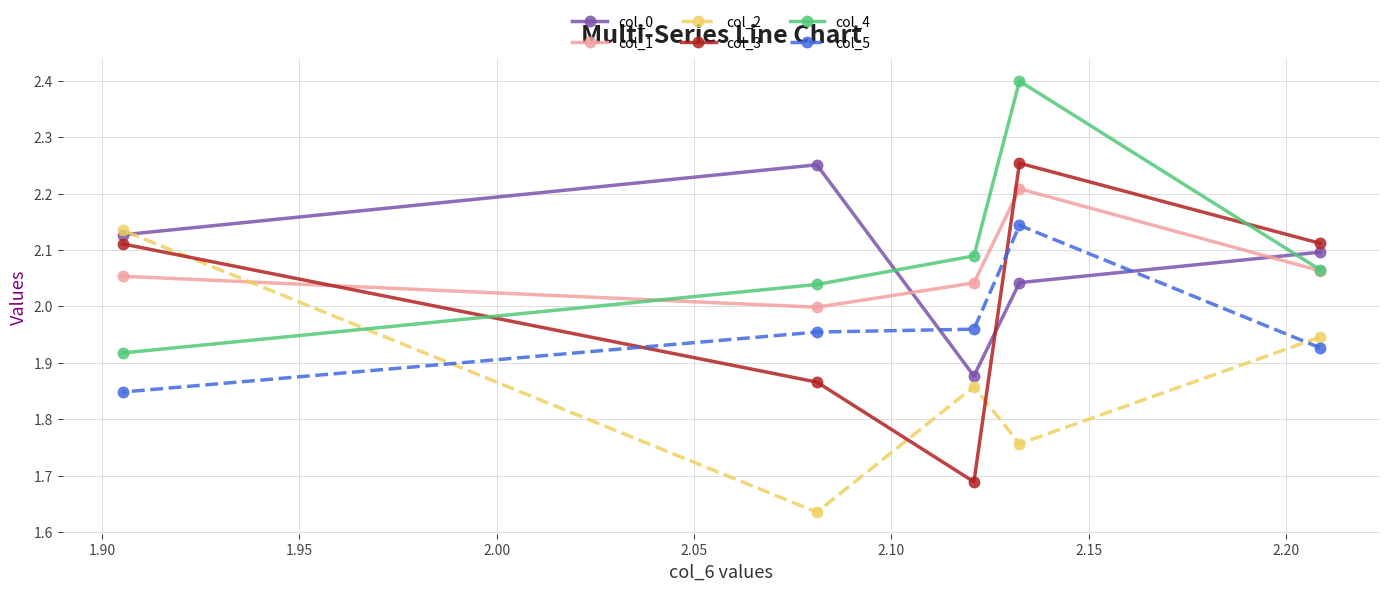

Rank the series by their maximum value, from lowest to highest.

col_2, col_5, col_1, col_0, col_3, col_4